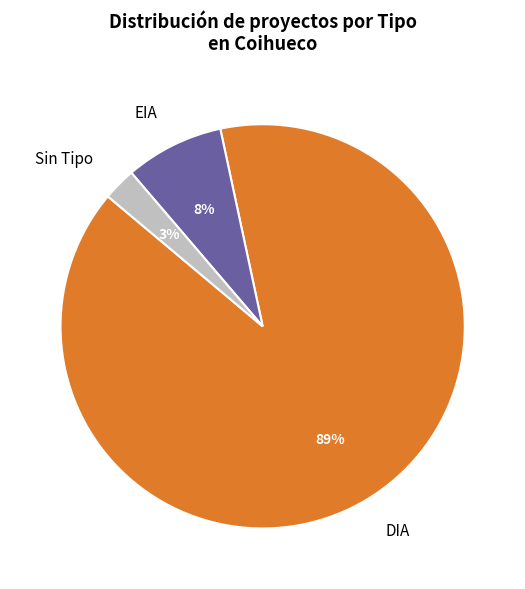

Is it true that DIA is 89% of the pie?

True